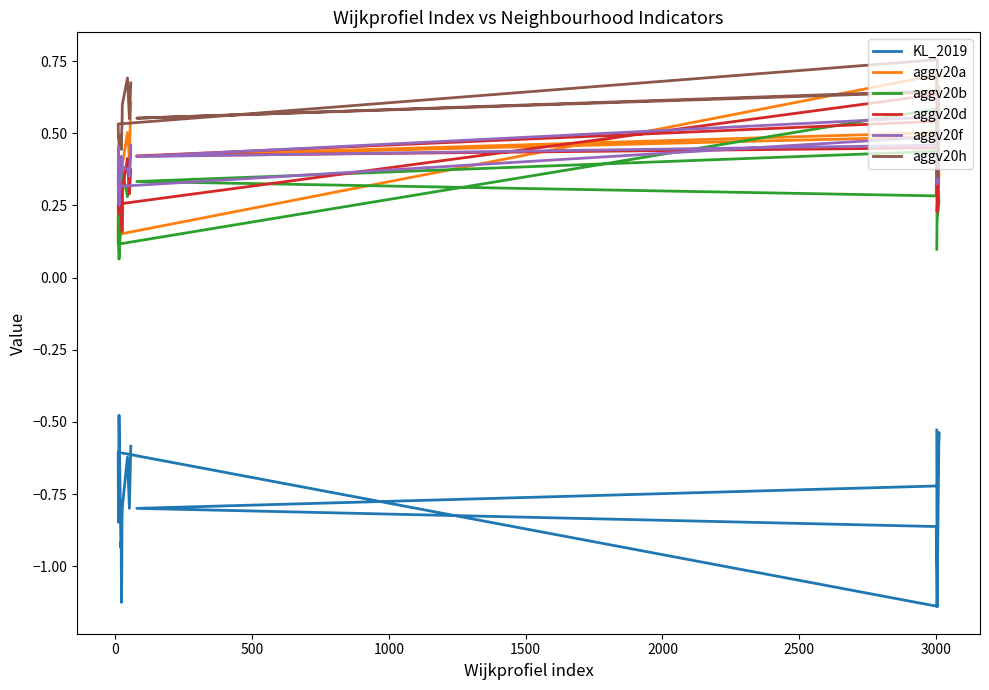

Which series has the largest range (max minus min)?

KL_2019